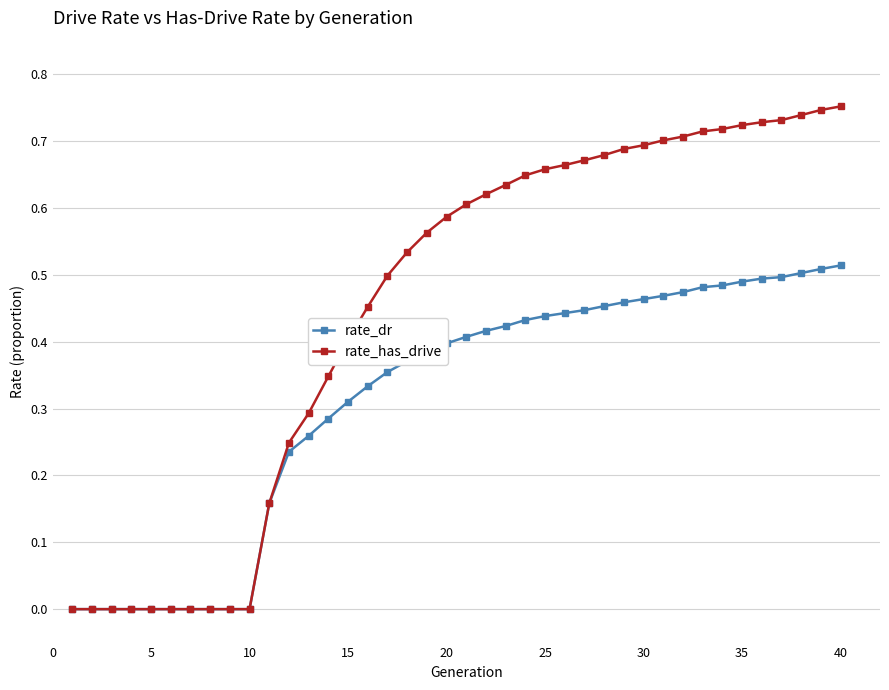

Does the chart display data point markers on the line(s)?

Yes